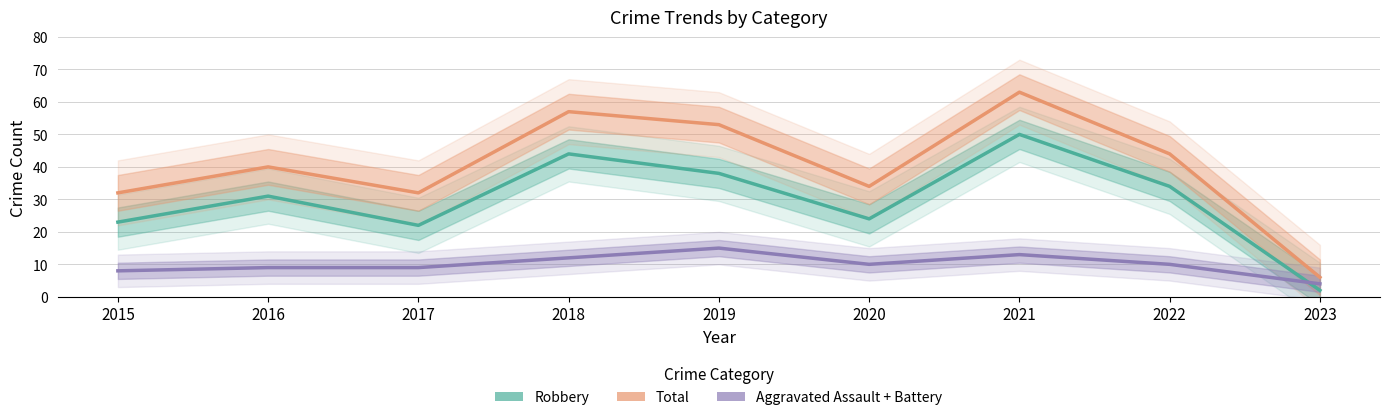

How many categories are shown in the chart?

9